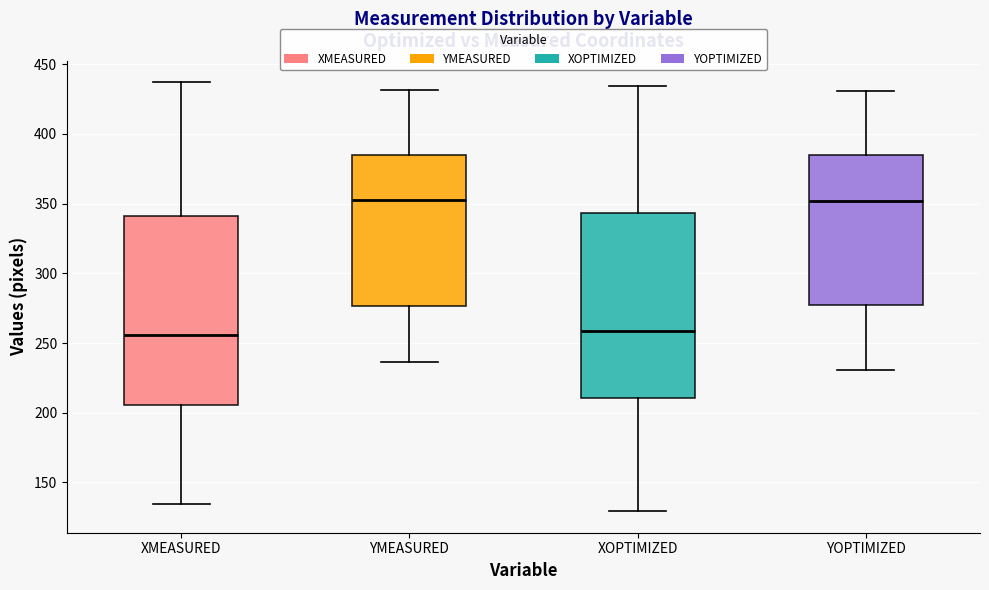

Reading left to right, read every box against the y-axis: the position of its median line, the range the box covers, and the ends of its whiskers. The values are not printed on the chart, so give them approximately, as read against the axis.

XMEASURED: median 255, box 205 to 340, whiskers 135 to 435
YMEASURED: median 355, box 275 to 385, whiskers 235 to 430
XOPTIMIZED: median 260, box 210 to 345, whiskers 130 to 435
YOPTIMIZED: median 350, box 275 to 385, whiskers 230 to 430